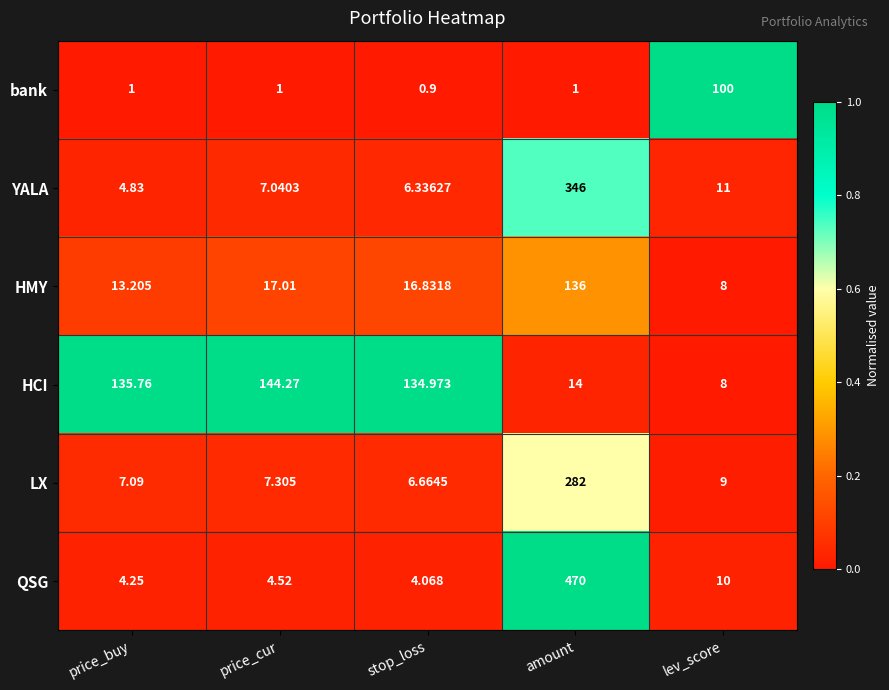

Where is HMY nearest to the value 72?

price_cur